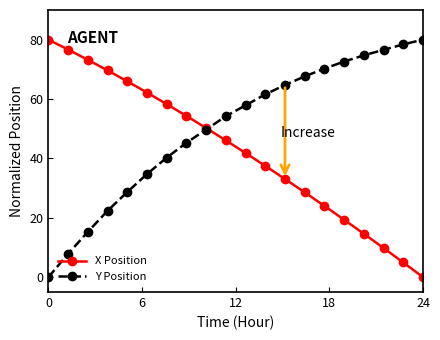

What is the maximum value shown in the chart?

80.0